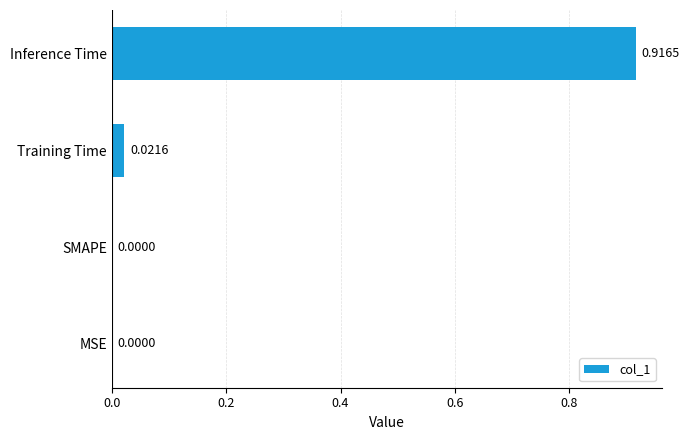

Which label corresponds to the largest value in the chart?

Inference Time